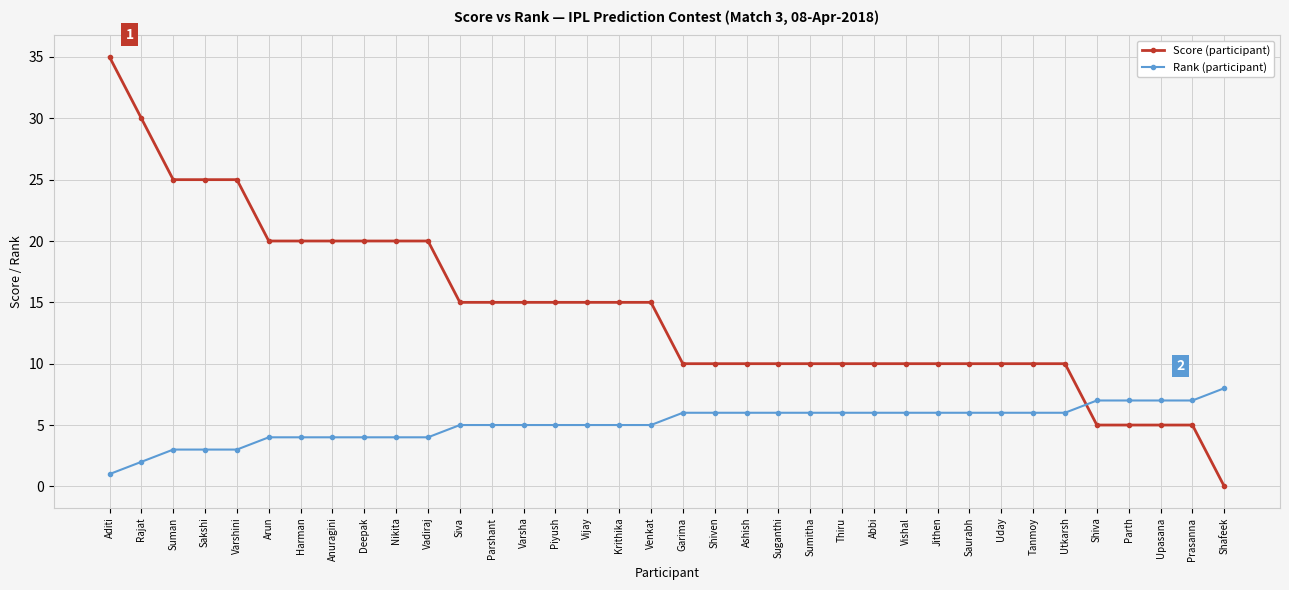

At how many categories does at least one series exceed 32?

1